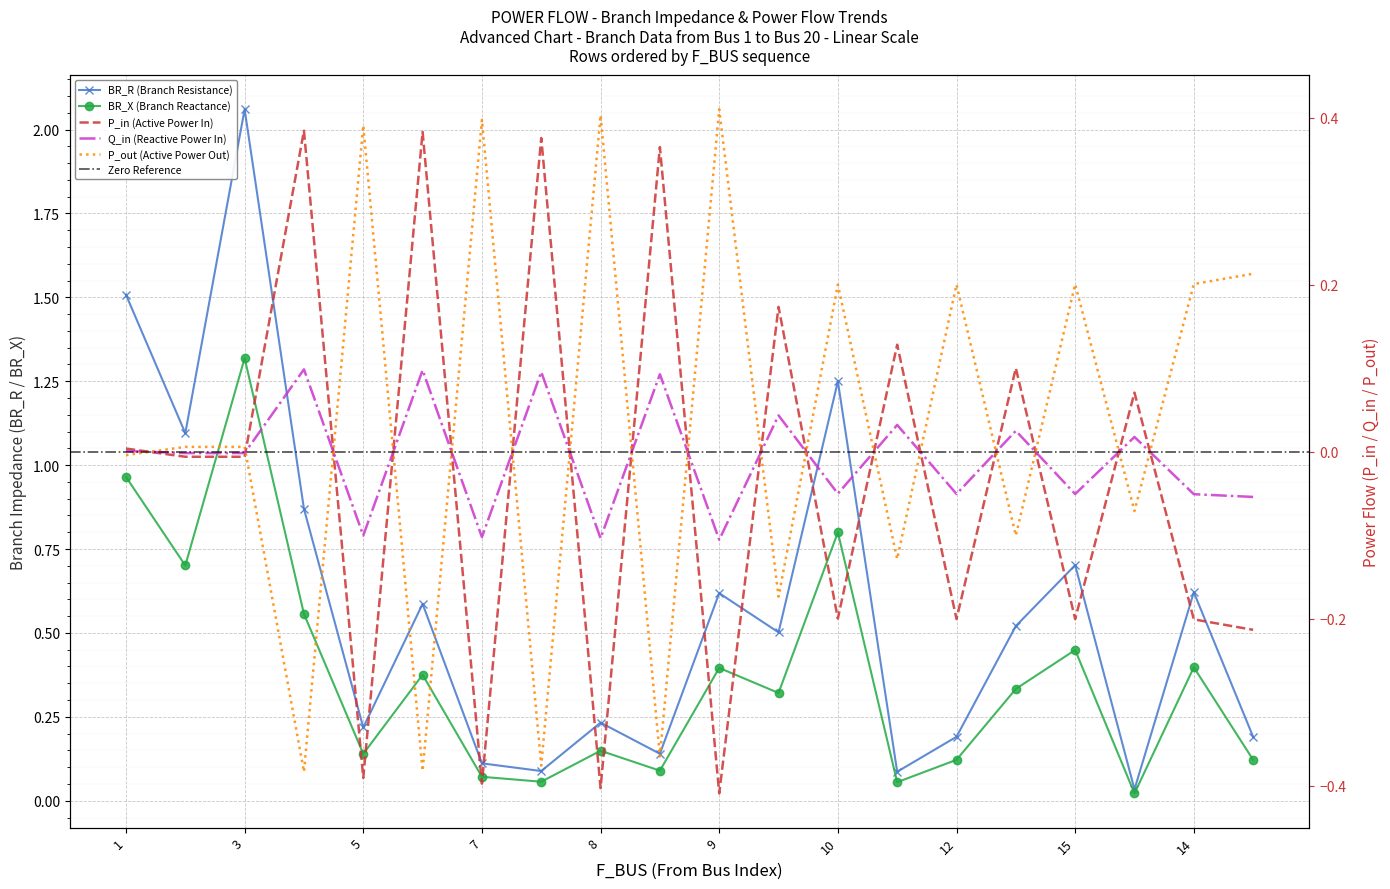

Between which two adjacent categories do Q_in and P_out first intersect?

1 and 1